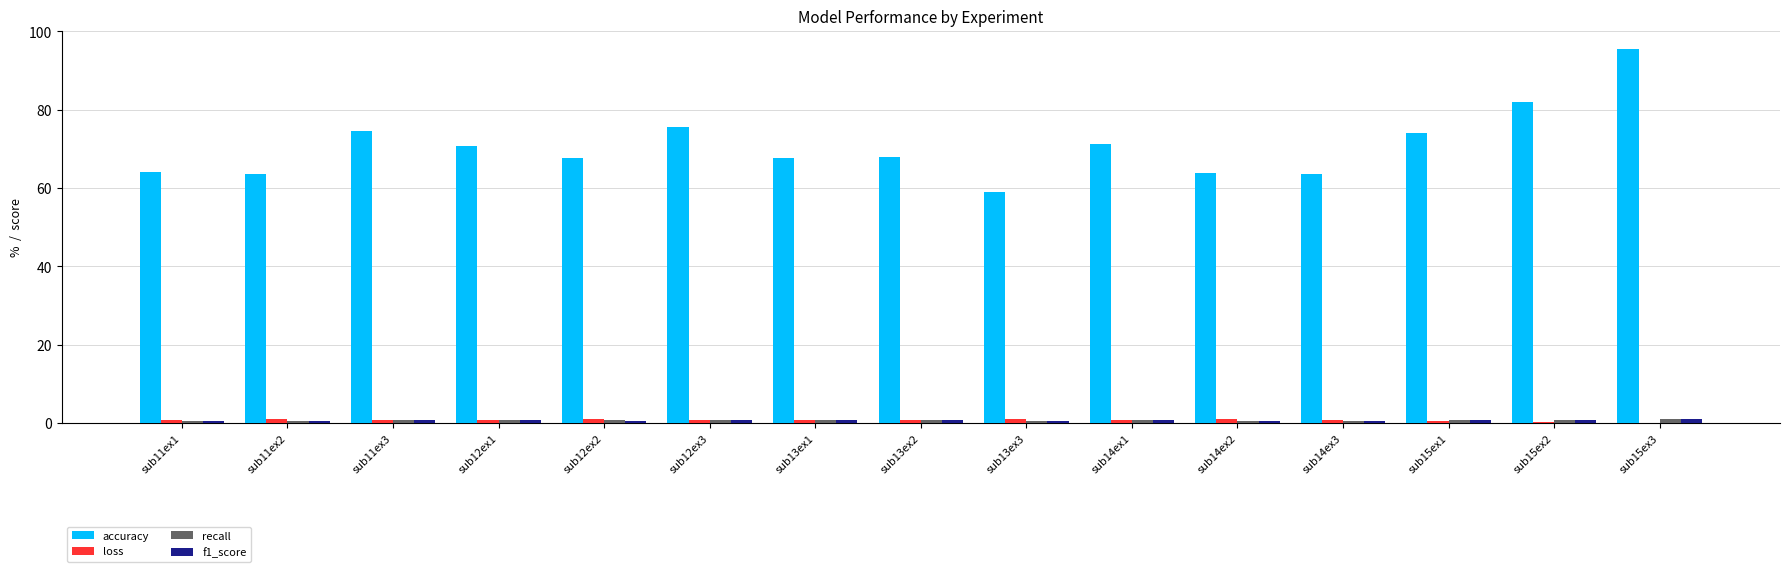

What is the maximum value shown in the chart?

95.4